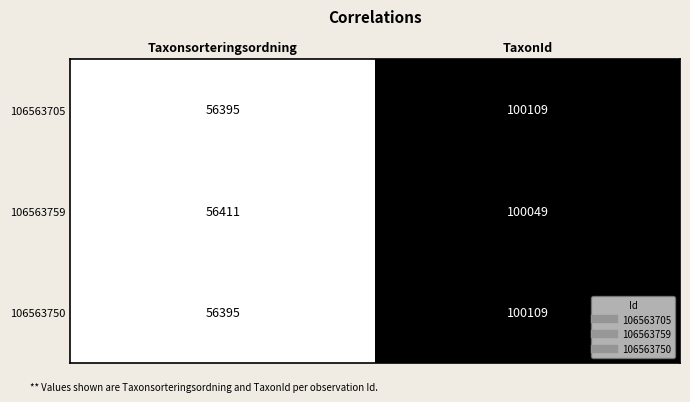

What is the sum of all 106563750 values?

156504